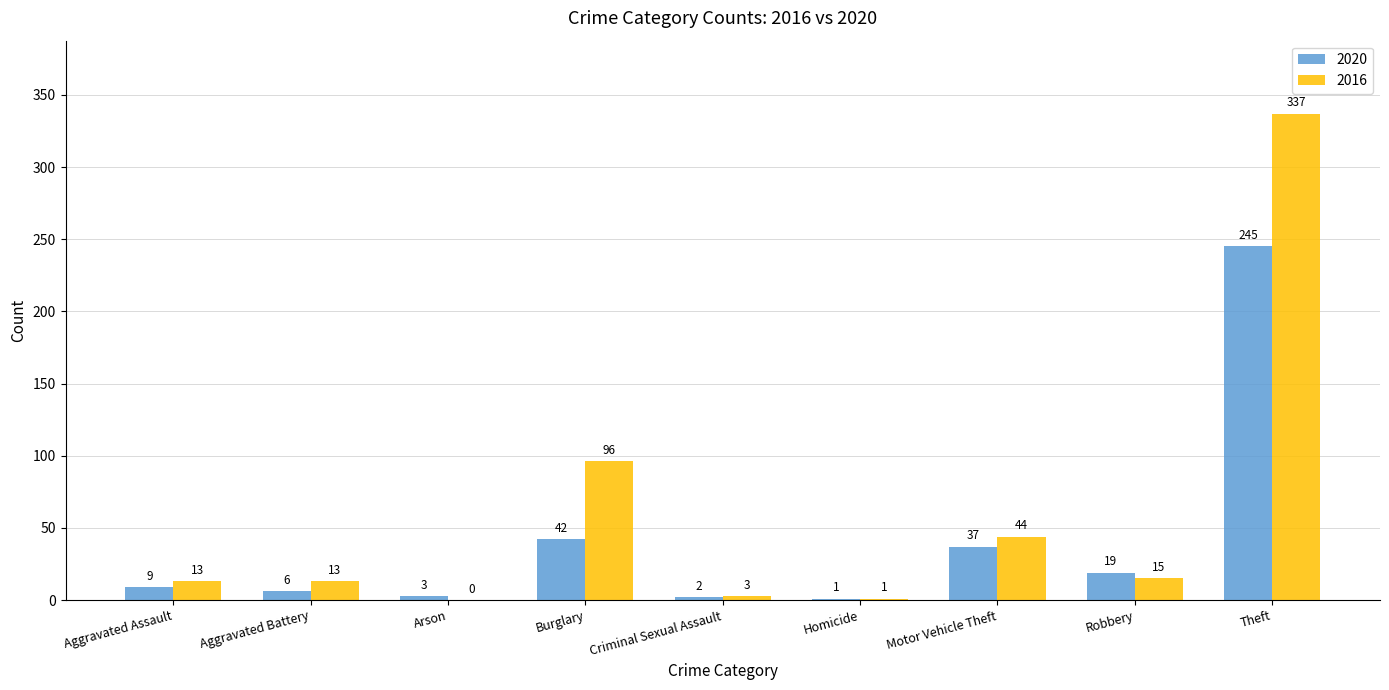

What is the sum of all 2020 values?

364